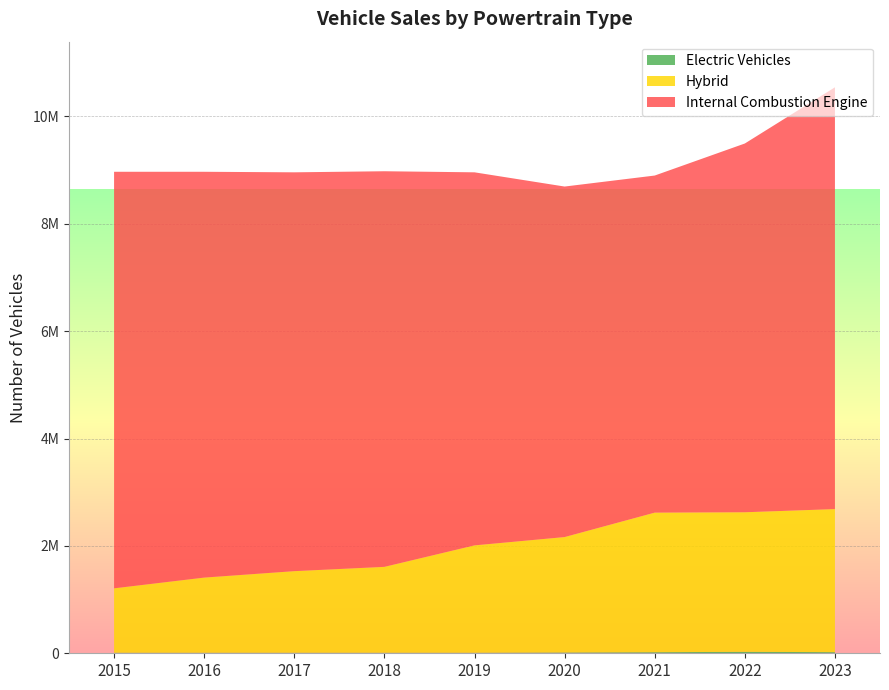

Reading left to right, list all the values displayed in this chart.

Internal Combustion Engine: 7760000	7560000	7430000	7370000	6950000	6530000	6280000	6870000	7858000
Hybrid: 1200000	1400000	1520000	1600000	2000000	2150000	2600000	2600000	2665000
Electric Vehicles: 10000	10000	10000	10000	10000	15000	20000	27000	21000